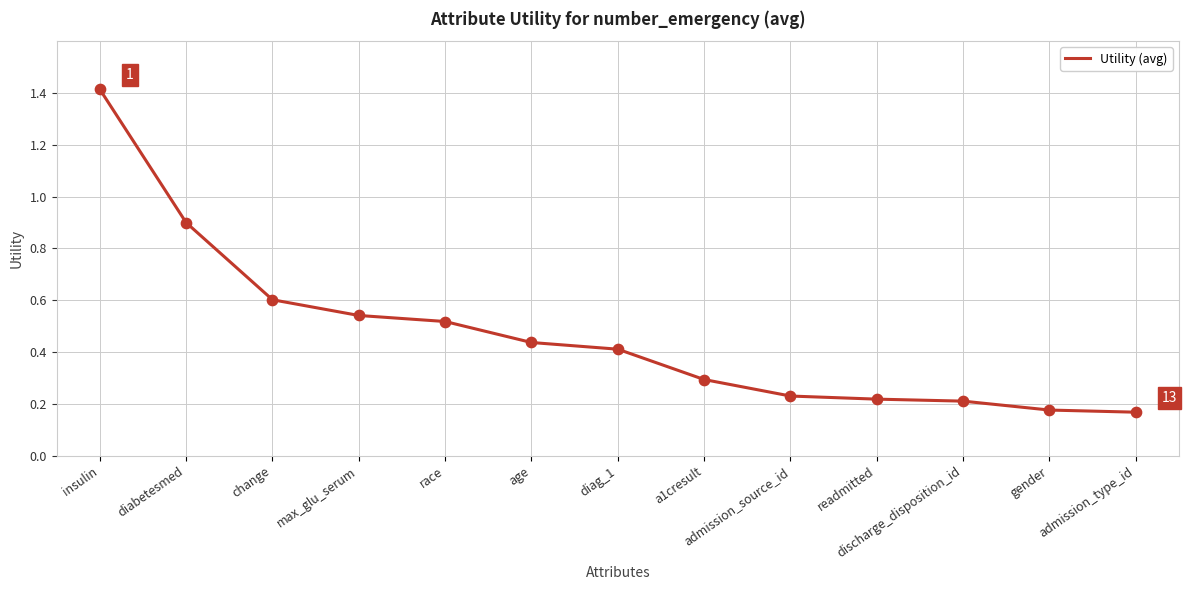

Which has a higher value, race or admission_type_id?

race